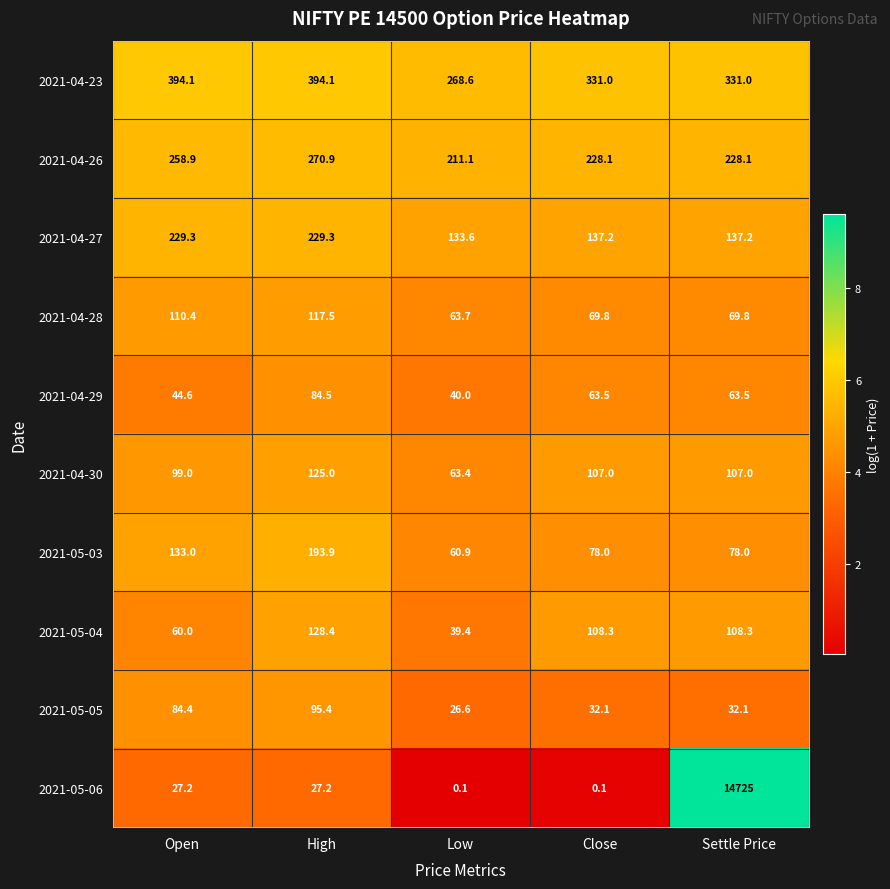

At Close, list the series in order from largest to smallest.

2021-04-23, 2021-04-26, 2021-04-27, 2021-05-04, 2021-04-30, 2021-05-03, 2021-04-28, 2021-04-29, 2021-05-05, 2021-05-06